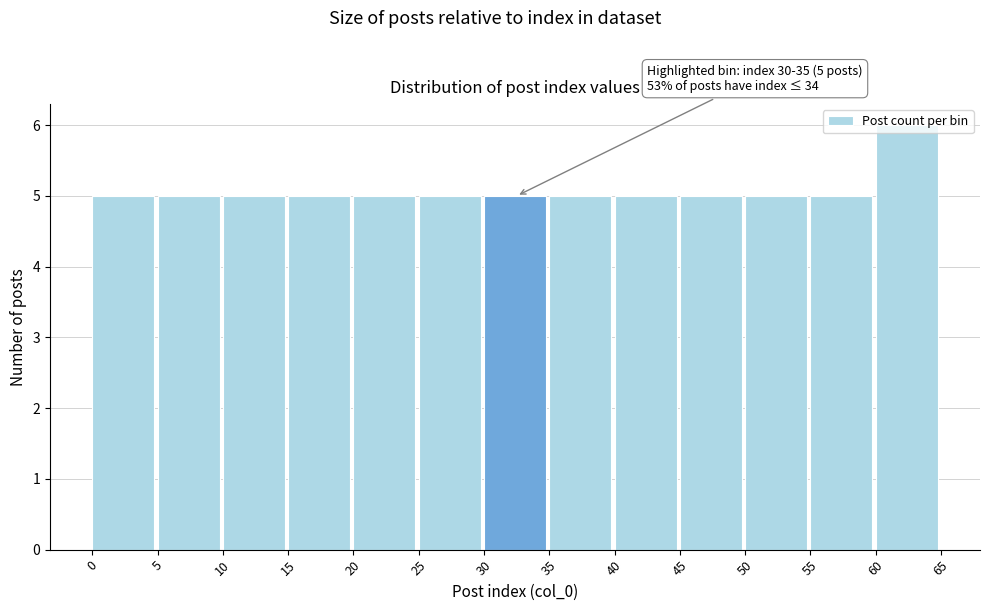

Which range on the x-axis has the tallest bar?

60 to 65